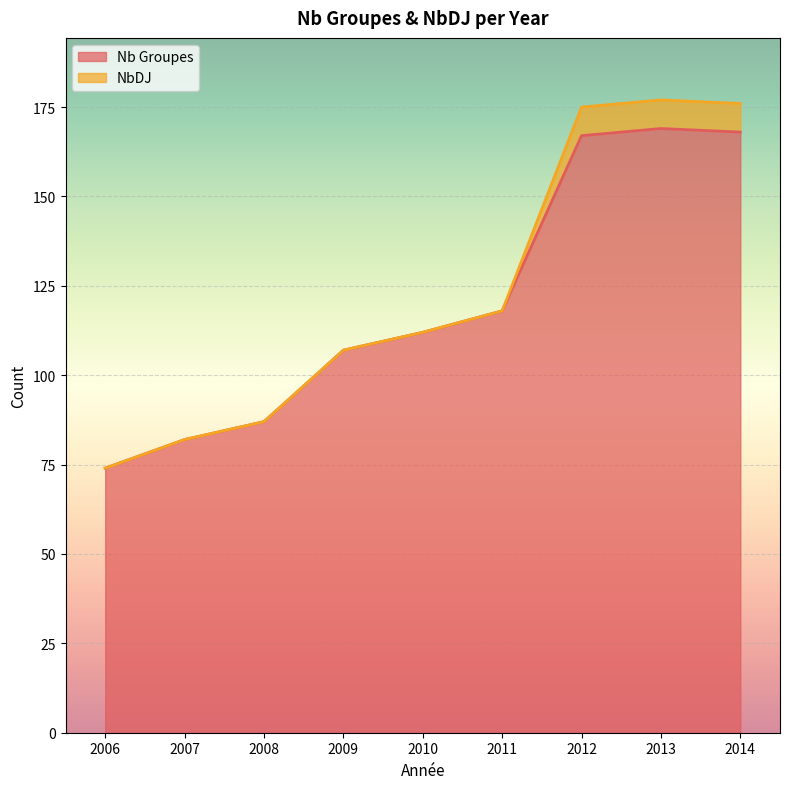

How many values are below 112?

4